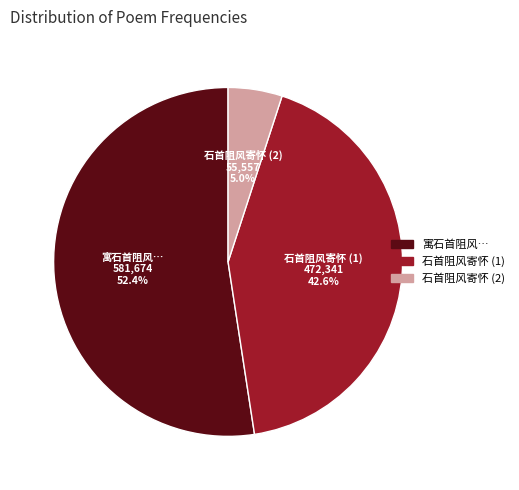

Is there a majority slice in this chart?

Yes